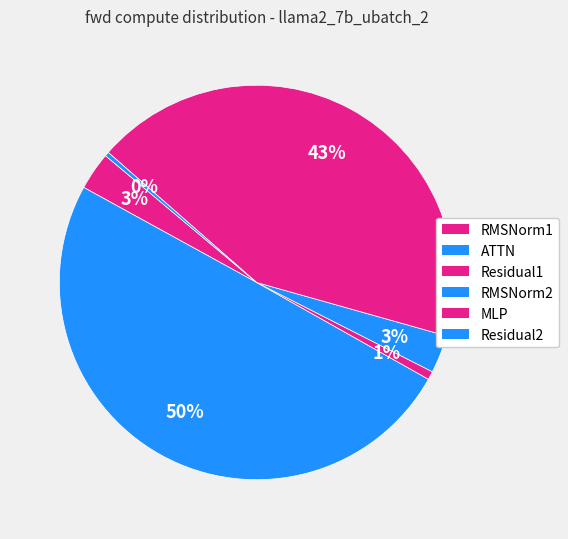

Is there a majority slice in this chart?

No